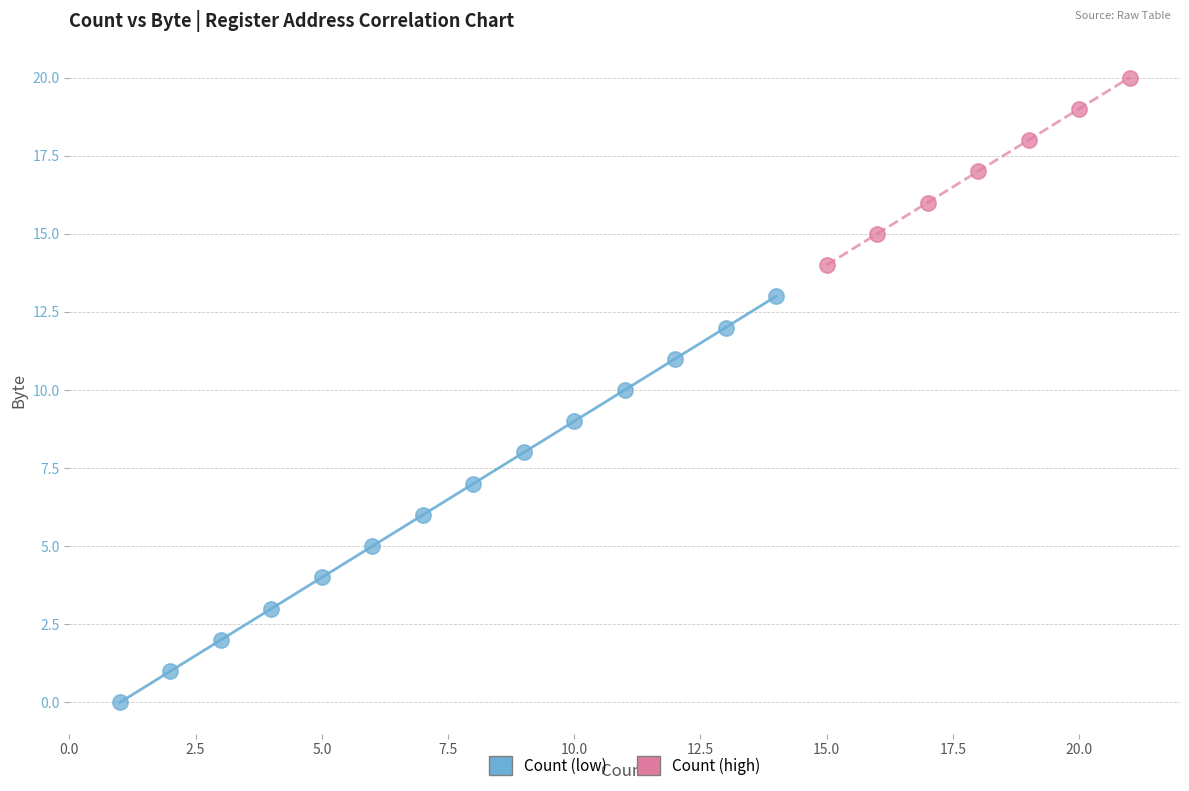

Which series contains the lowest Y value?

Count (low)